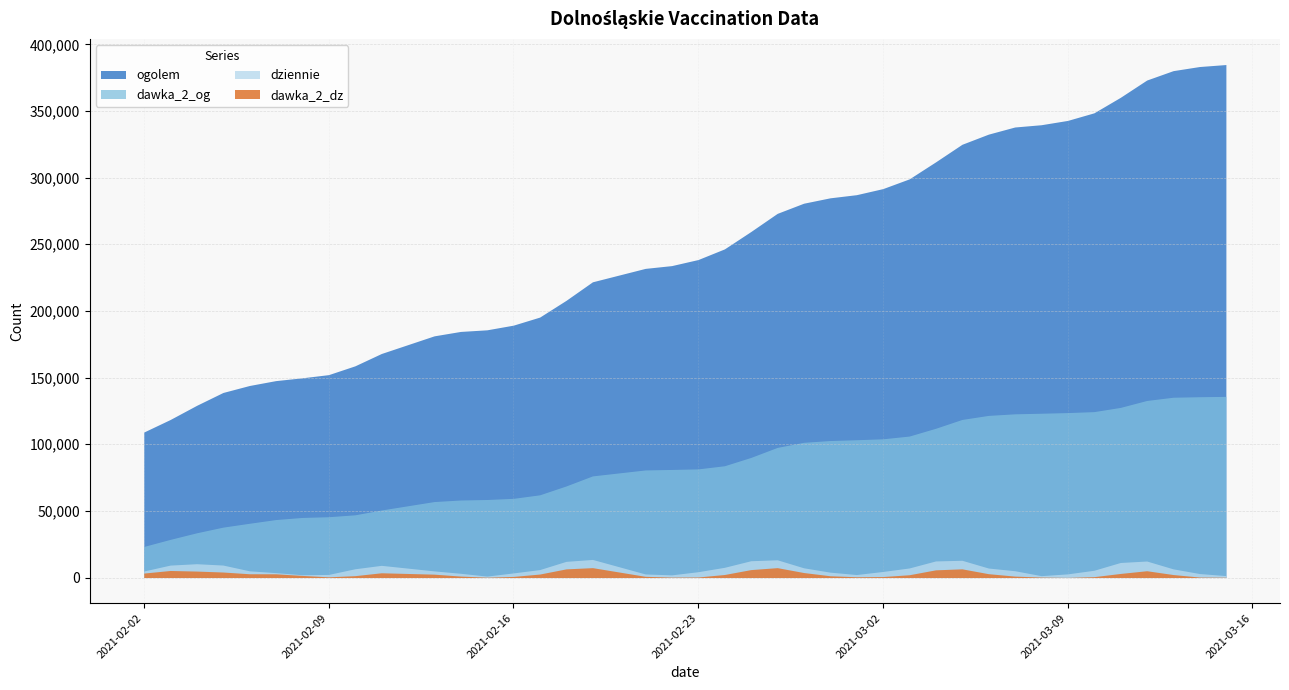

How many lines are shown in the chart?

4